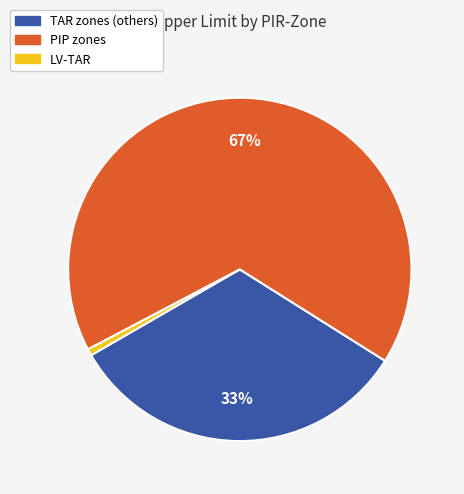

Count the number of slices in the pie.

3